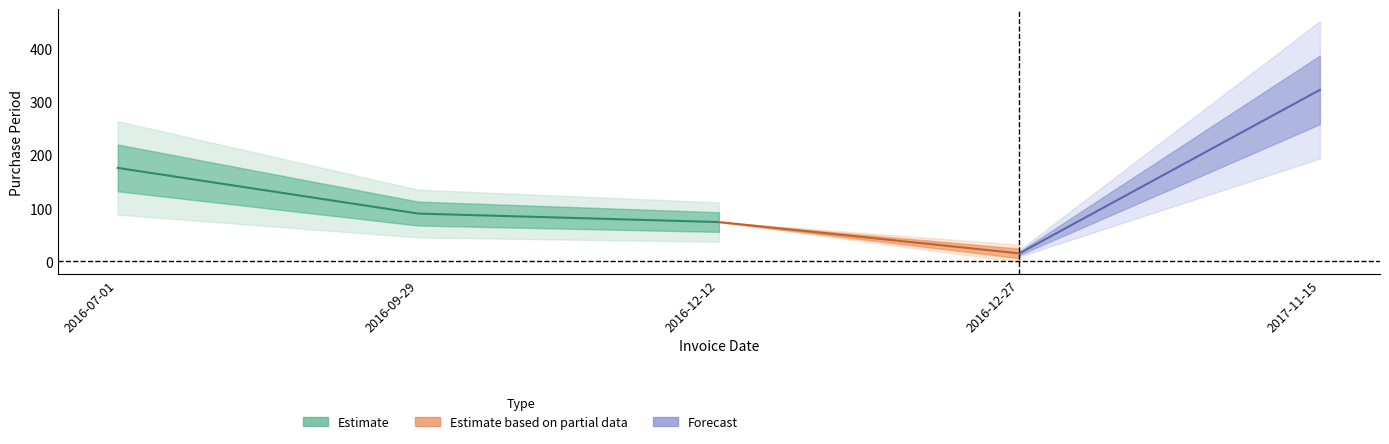

Rank the categories by value from lowest to highest.

2016-12-27, 2016-12-12, 2016-09-29, 2016-07-01, 2017-11-15